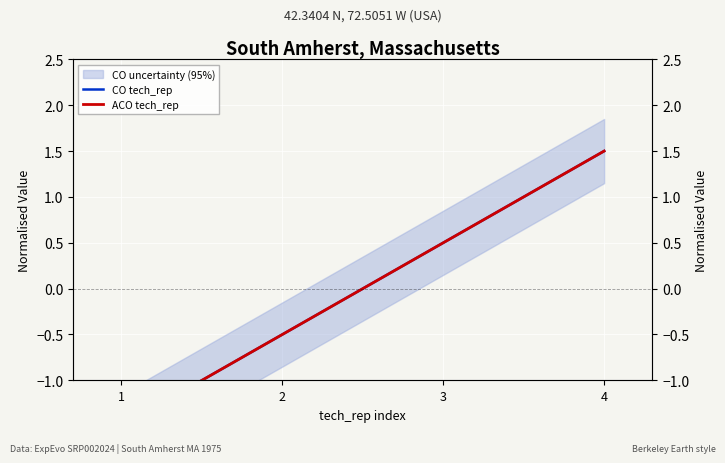

True or false: CO tech_rep and ACO tech_rep intersect in this chart.

False